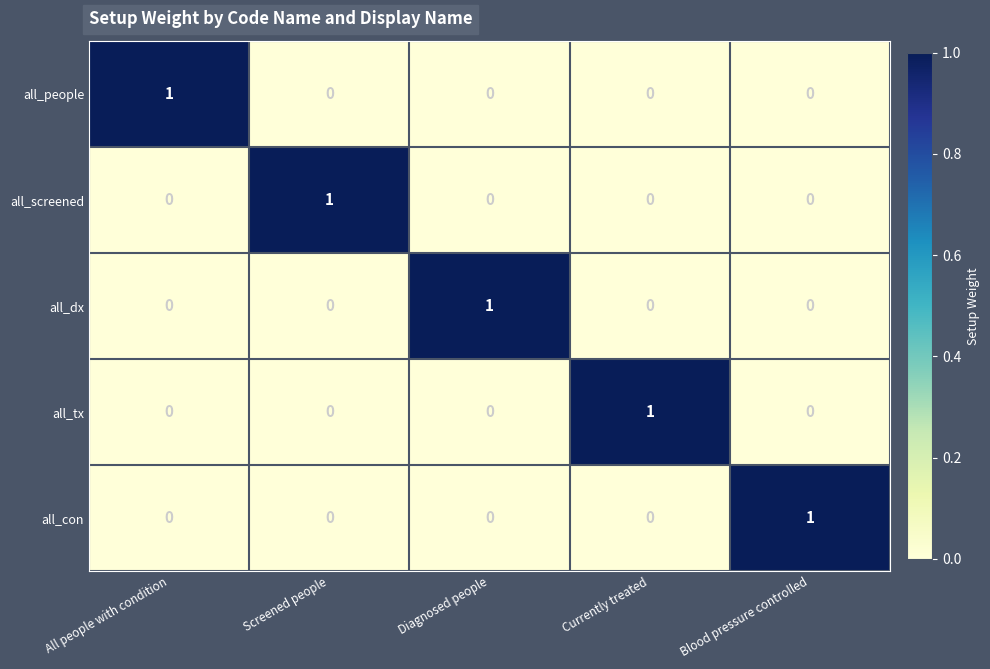

At how many categories does at least one series exceed 0?

5